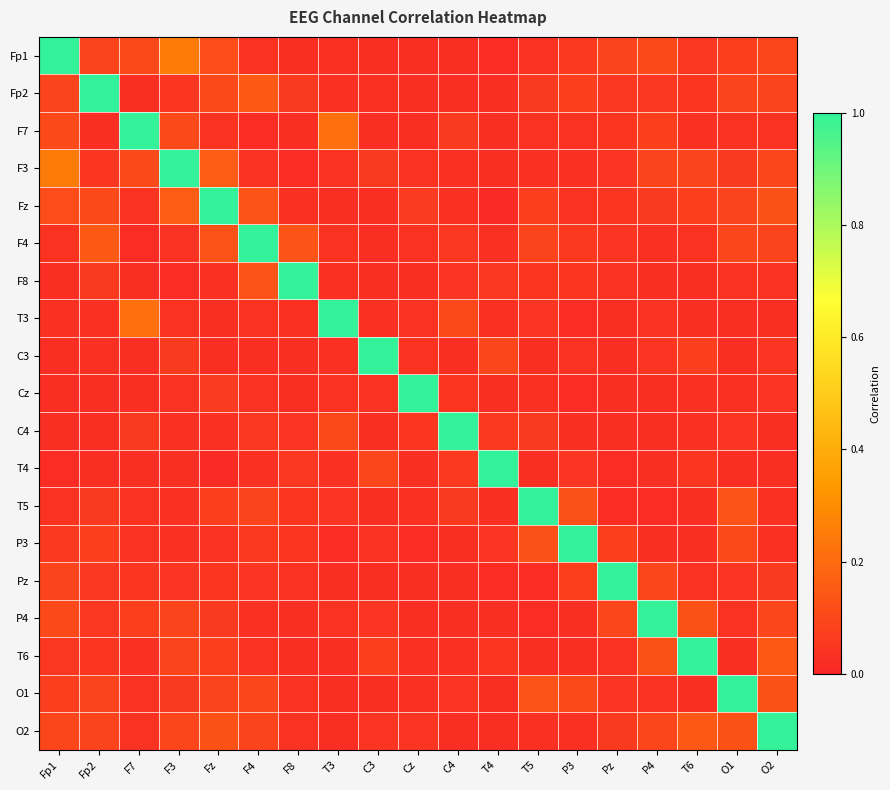

Reading left to right, transcribe all the data shown in this chart.

Fp1: Fp1=1.0	Fp2=0.1	F7=0.1	F3=0.3	Fz=0.1	F4=0.0	F8=0.0	T3=0.0	C3=0.0	Cz=0.0	C4=0.0	T4=0.0	T5=0.0	P3=0.1	Pz=0.1	P4=0.1	T6=0.1	O1=0.1	O2=0.1
Fp2: Fp1=0.1	Fp2=1.0	F7=0.0	F3=0.0	Fz=0.1	F4=0.2	F8=0.1	T3=0.0	C3=0.0	Cz=0.0	C4=0.0	T4=0.0	T5=0.1	P3=0.1	Pz=0.1	P4=0.1	T6=0.0	O1=0.1	O2=0.1
F7: Fp1=0.1	Fp2=0.0	F7=1.0	F3=0.1	Fz=0.0	F4=0.0	F8=0.0	T3=0.2	C3=0.0	Cz=0.0	C4=0.1	T4=0.0	T5=0.0	P3=0.0	Pz=0.0	P4=0.1	T6=0.0	O1=0.0	O2=0.0
F3: Fp1=0.3	Fp2=0.0	F7=0.1	F3=1.0	Fz=0.2	F4=0.0	F8=0.0	T3=0.0	C3=0.1	Cz=0.0	C4=0.0	T4=0.0	T5=0.0	P3=0.0	Pz=0.0	P4=0.1	T6=0.1	O1=0.1	O2=0.1
Fz: Fp1=0.1	Fp2=0.1	F7=0.0	F3=0.2	Fz=1.0	F4=0.1	F8=0.0	T3=0.0	C3=0.0	Cz=0.1	C4=0.0	T4=0.0	T5=0.1	P3=0.0	Pz=0.0	P4=0.1	T6=0.1	O1=0.1	O2=0.1
F4: Fp1=0.0	Fp2=0.2	F7=0.0	F3=0.0	Fz=0.1	F4=1.0	F8=0.1	T3=0.0	C3=0.0	Cz=0.0	C4=0.1	T4=0.0	T5=0.1	P3=0.1	Pz=0.0	P4=0.0	T6=0.0	O1=0.1	O2=0.1
F8: Fp1=0.0	Fp2=0.1	F7=0.0	F3=0.0	Fz=0.0	F4=0.1	F8=1.0	T3=0.0	C3=0.0	Cz=0.0	C4=0.0	T4=0.1	T5=0.0	P3=0.0	Pz=0.0	P4=0.0	T6=0.0	O1=0.0	O2=0.0
T3: Fp1=0.0	Fp2=0.0	F7=0.2	F3=0.0	Fz=0.0	F4=0.0	F8=0.0	T3=1.0	C3=0.0	Cz=0.0	C4=0.1	T4=0.0	T5=0.0	P3=0.0	Pz=0.0	P4=0.0	T6=0.0	O1=0.0	O2=0.0
C3: Fp1=0.0	Fp2=0.0	F7=0.0	F3=0.1	Fz=0.0	F4=0.0	F8=0.0	T3=0.0	C3=1.0	Cz=0.0	C4=0.0	T4=0.1	T5=0.0	P3=0.0	Pz=0.0	P4=0.0	T6=0.1	O1=0.0	O2=0.0
Cz: Fp1=0.0	Fp2=0.0	F7=0.0	F3=0.0	Fz=0.1	F4=0.0	F8=0.0	T3=0.0	C3=0.0	Cz=1.0	C4=0.0	T4=0.0	T5=0.0	P3=0.0	Pz=0.0	P4=0.0	T6=0.0	O1=0.0	O2=0.0
C4: Fp1=0.0	Fp2=0.0	F7=0.1	F3=0.0	Fz=0.0	F4=0.1	F8=0.0	T3=0.1	C3=0.0	Cz=0.0	C4=1.0	T4=0.1	T5=0.1	P3=0.0	Pz=0.0	P4=0.0	T6=0.0	O1=0.0	O2=0.0
T4: Fp1=0.0	Fp2=0.0	F7=0.0	F3=0.0	Fz=0.0	F4=0.0	F8=0.1	T3=0.0	C3=0.1	Cz=0.0	C4=0.1	T4=1.0	T5=0.0	P3=0.0	Pz=0.0	P4=0.0	T6=0.0	O1=0.0	O2=0.0
T5: Fp1=0.0	Fp2=0.1	F7=0.0	F3=0.0	Fz=0.1	F4=0.1	F8=0.0	T3=0.0	C3=0.0	Cz=0.0	C4=0.1	T4=0.0	T5=1.0	P3=0.1	Pz=0.0	P4=0.0	T6=0.0	O1=0.1	O2=0.0
P3: Fp1=0.1	Fp2=0.1	F7=0.0	F3=0.0	Fz=0.0	F4=0.1	F8=0.0	T3=0.0	C3=0.0	Cz=0.0	C4=0.0	T4=0.0	T5=0.1	P3=1.0	Pz=0.1	P4=0.0	T6=0.0	O1=0.1	O2=0.0
Pz: Fp1=0.1	Fp2=0.1	F7=0.0	F3=0.0	Fz=0.0	F4=0.0	F8=0.0	T3=0.0	C3=0.0	Cz=0.0	C4=0.0	T4=0.0	T5=0.0	P3=0.1	Pz=1.0	P4=0.1	T6=0.0	O1=0.0	O2=0.1
P4: Fp1=0.1	Fp2=0.1	F7=0.1	F3=0.1	Fz=0.1	F4=0.0	F8=0.0	T3=0.0	C3=0.0	Cz=0.0	C4=0.0	T4=0.0	T5=0.0	P3=0.0	Pz=0.1	P4=1.0	T6=0.1	O1=0.0	O2=0.1
T6: Fp1=0.1	Fp2=0.0	F7=0.0	F3=0.1	Fz=0.1	F4=0.0	F8=0.0	T3=0.0	C3=0.1	Cz=0.0	C4=0.0	T4=0.0	T5=0.0	P3=0.0	Pz=0.0	P4=0.1	T6=1.0	O1=0.0	O2=0.1
O1: Fp1=0.1	Fp2=0.1	F7=0.0	F3=0.1	Fz=0.1	F4=0.1	F8=0.0	T3=0.0	C3=0.0	Cz=0.0	C4=0.0	T4=0.0	T5=0.1	P3=0.1	Pz=0.0	P4=0.0	T6=0.0	O1=1.0	O2=0.1
O2: Fp1=0.1	Fp2=0.1	F7=0.0	F3=0.1	Fz=0.1	F4=0.1	F8=0.0	T3=0.0	C3=0.0	Cz=0.0	C4=0.0	T4=0.0	T5=0.0	P3=0.0	Pz=0.1	P4=0.1	T6=0.1	O1=0.1	O2=1.0